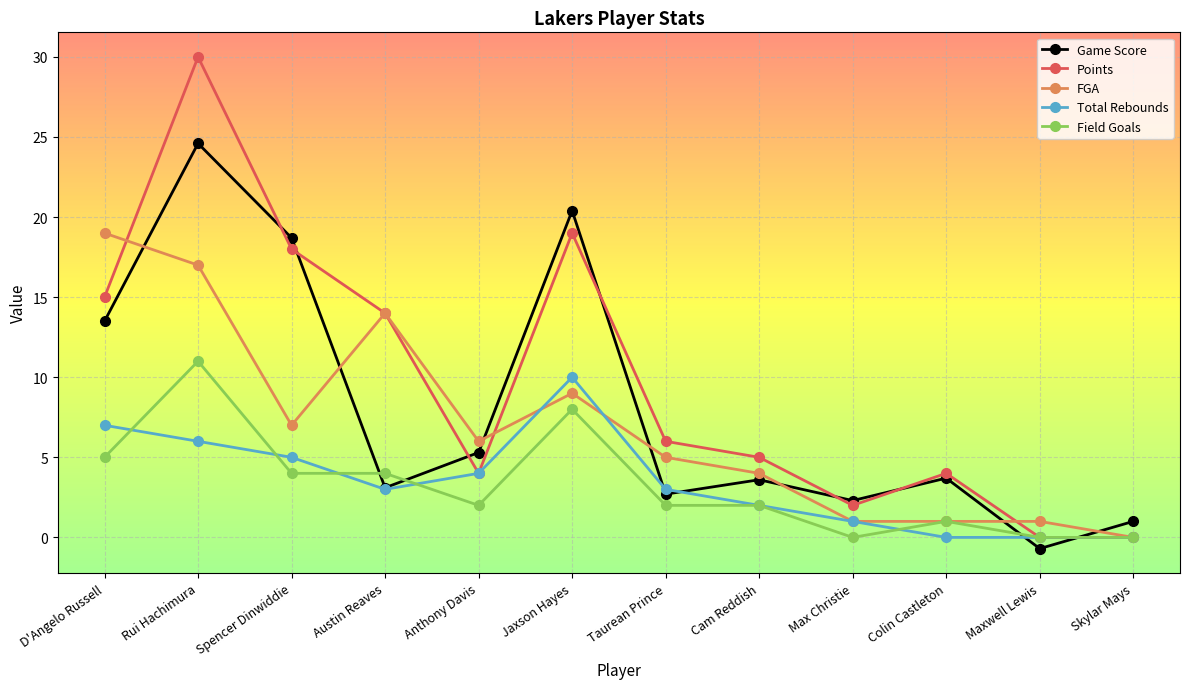

What is the sum of the FGA values at Taurean Prince and D'Angelo Russell?

24.0